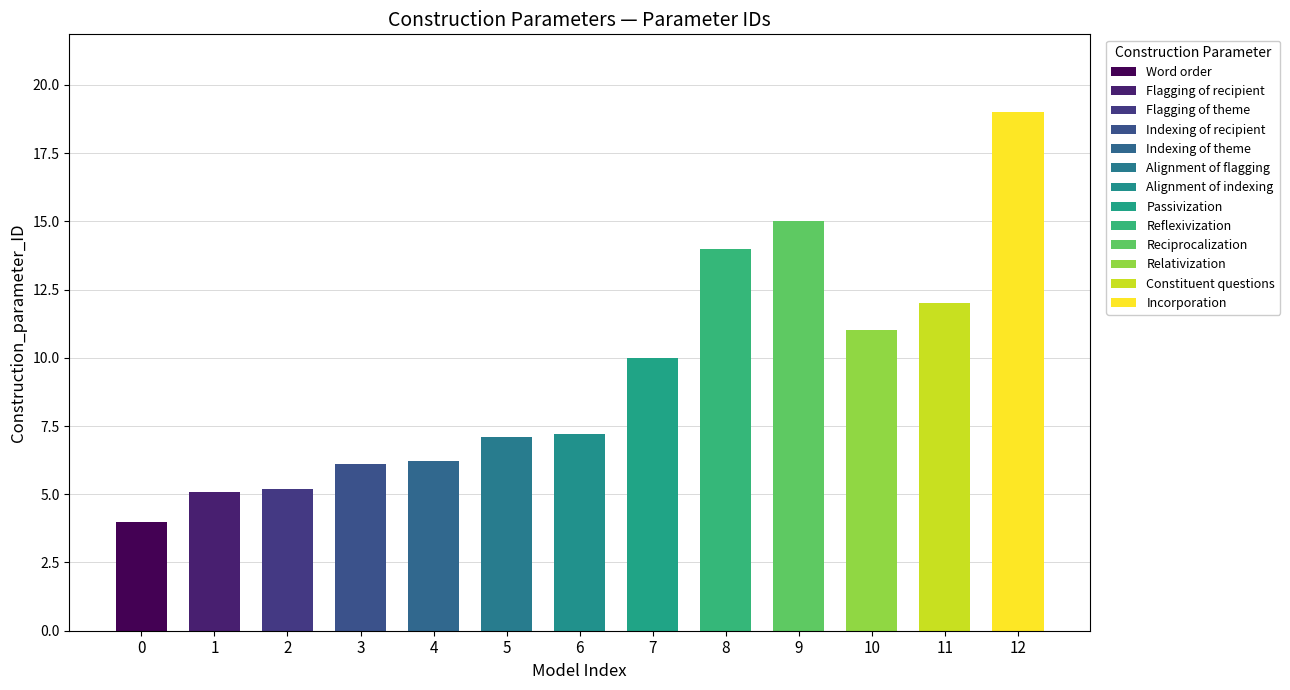

Approximately how many times larger is the value at Reciprocalization compared to Alignment of flagging?

2.1